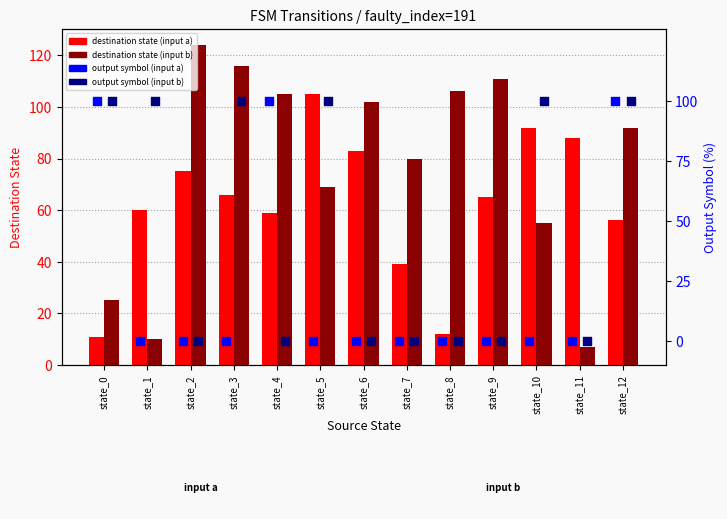

What is the total value across all series at state_5?

274